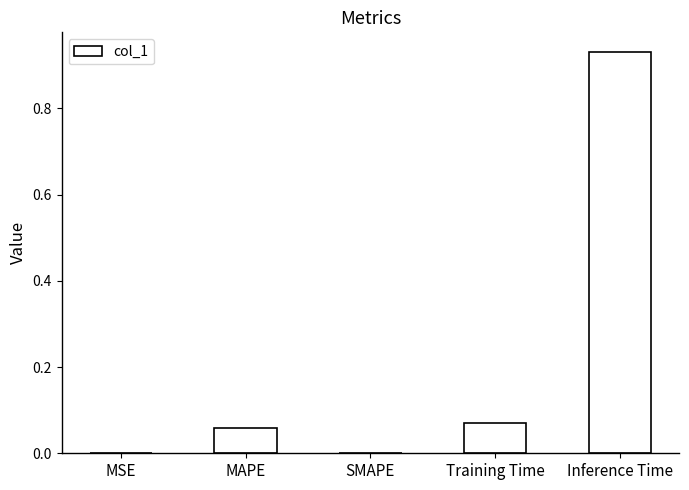

What is the sum of all values?

1.1